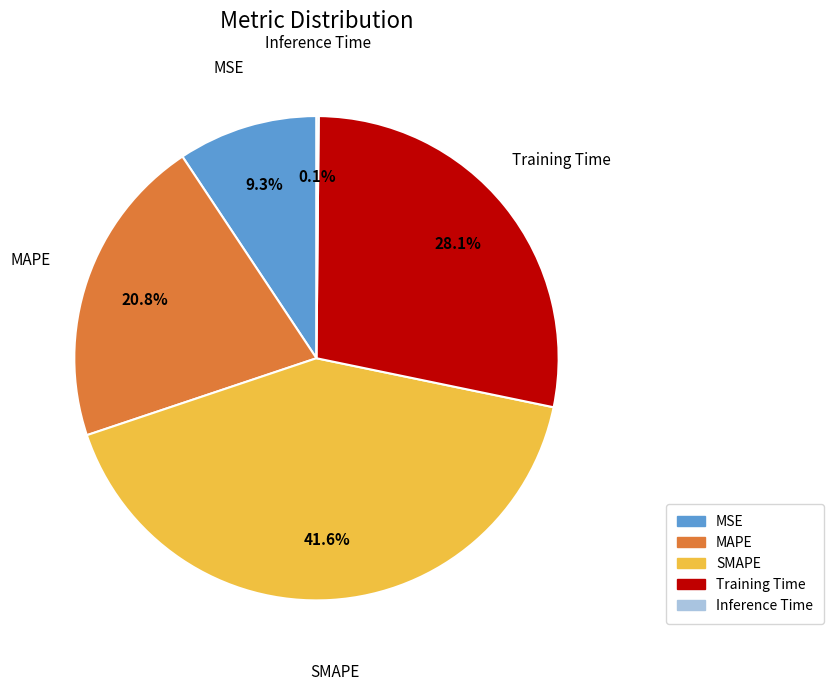

Which category has the biggest portion of the pie?

SMAPE